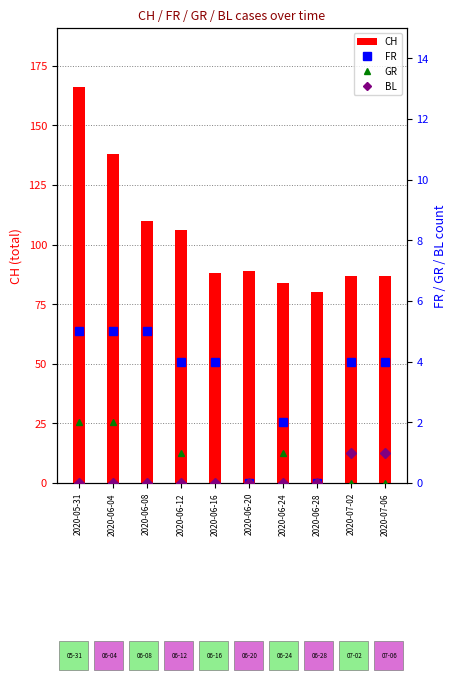

The GR series shows 0 at 2020-06-28. True or false?

True